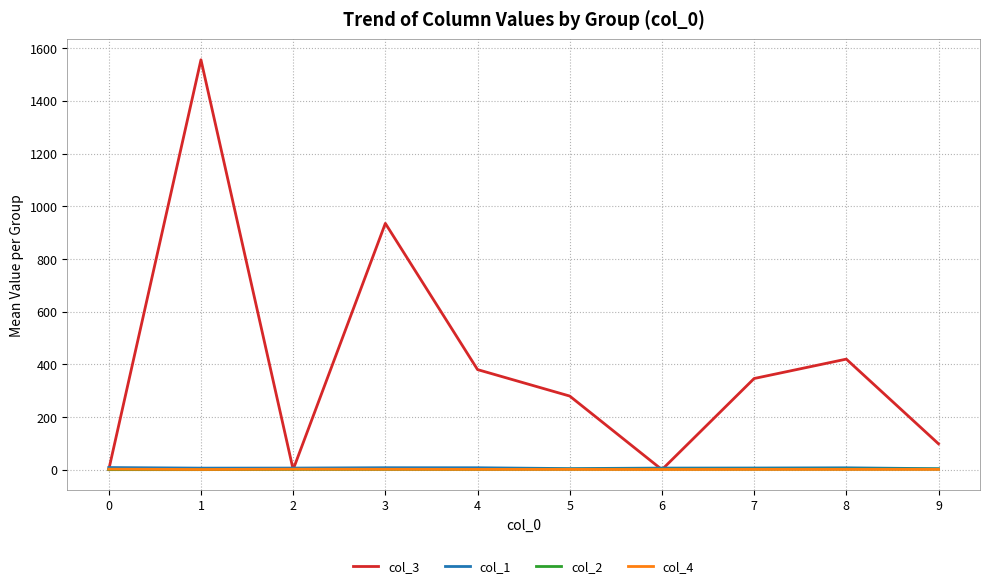

How many categories are shown in the chart?

10